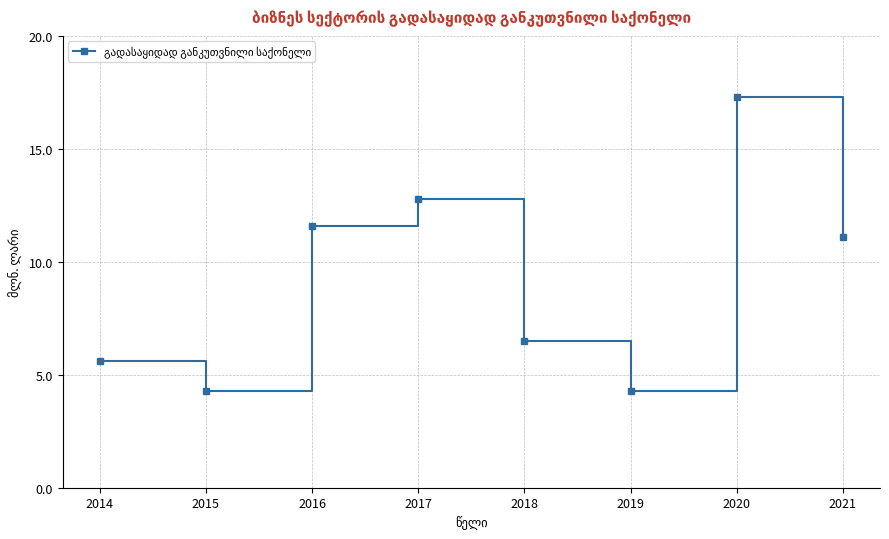

Reading right to left, extract all data points from this chart.

11.1	17.3	4.3	6.5	12.8	11.6	4.3	5.6